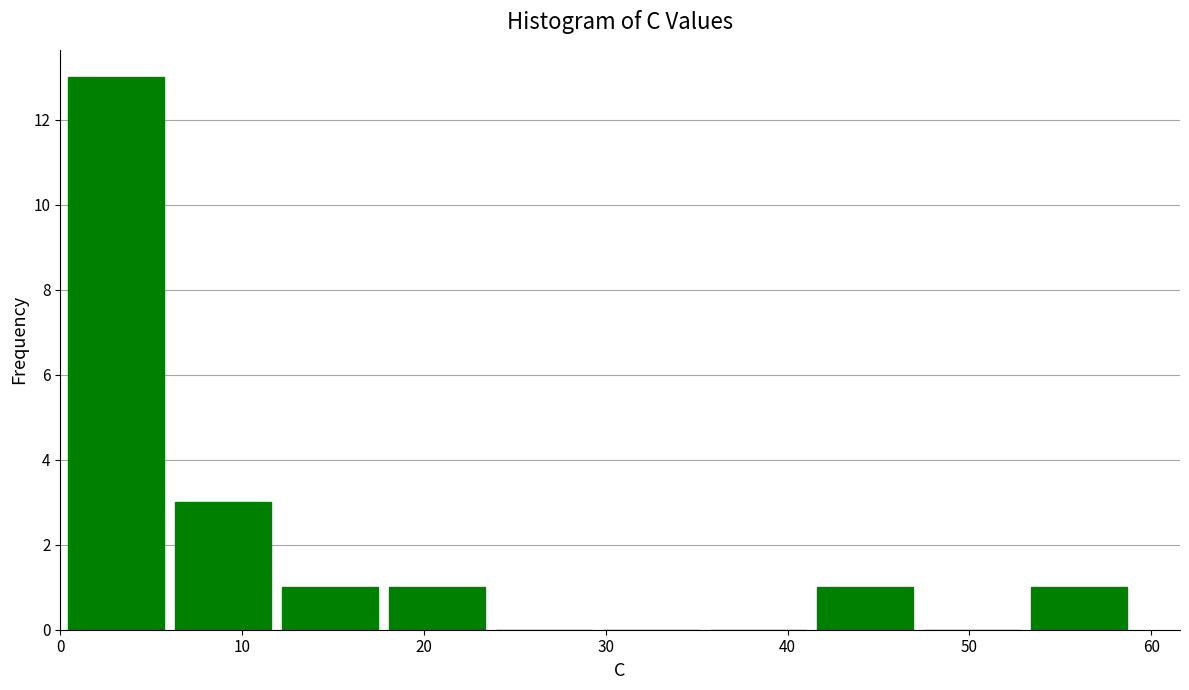

How tall is the bar that spans 53 to 59 on the x-axis? Neither the bar edges nor the heights are printed on the chart, so give them approximately, as read against the axes.

1